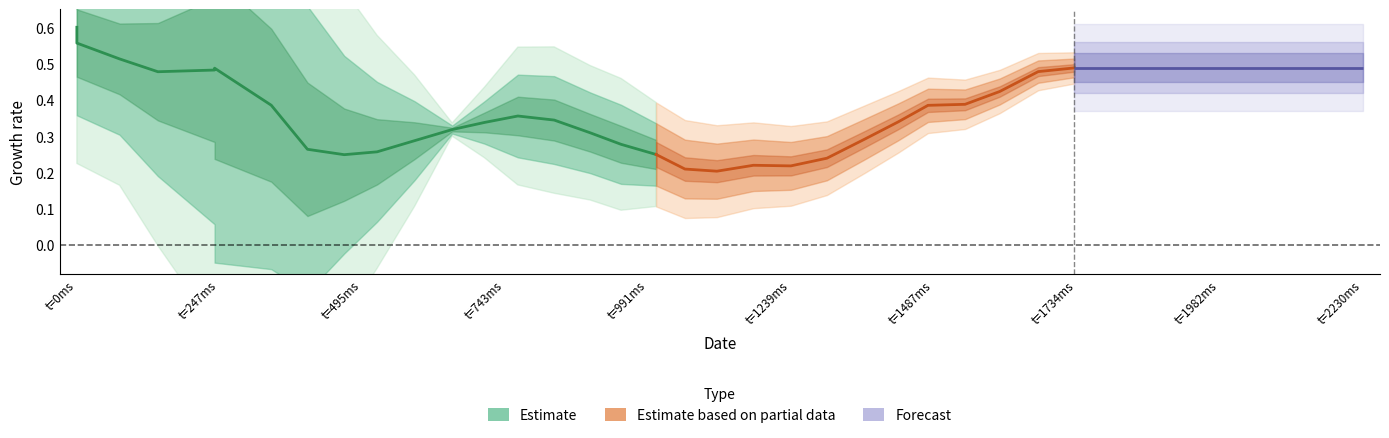

What is the value of the y_pred_normalised point at the 17th from the left?

0.3